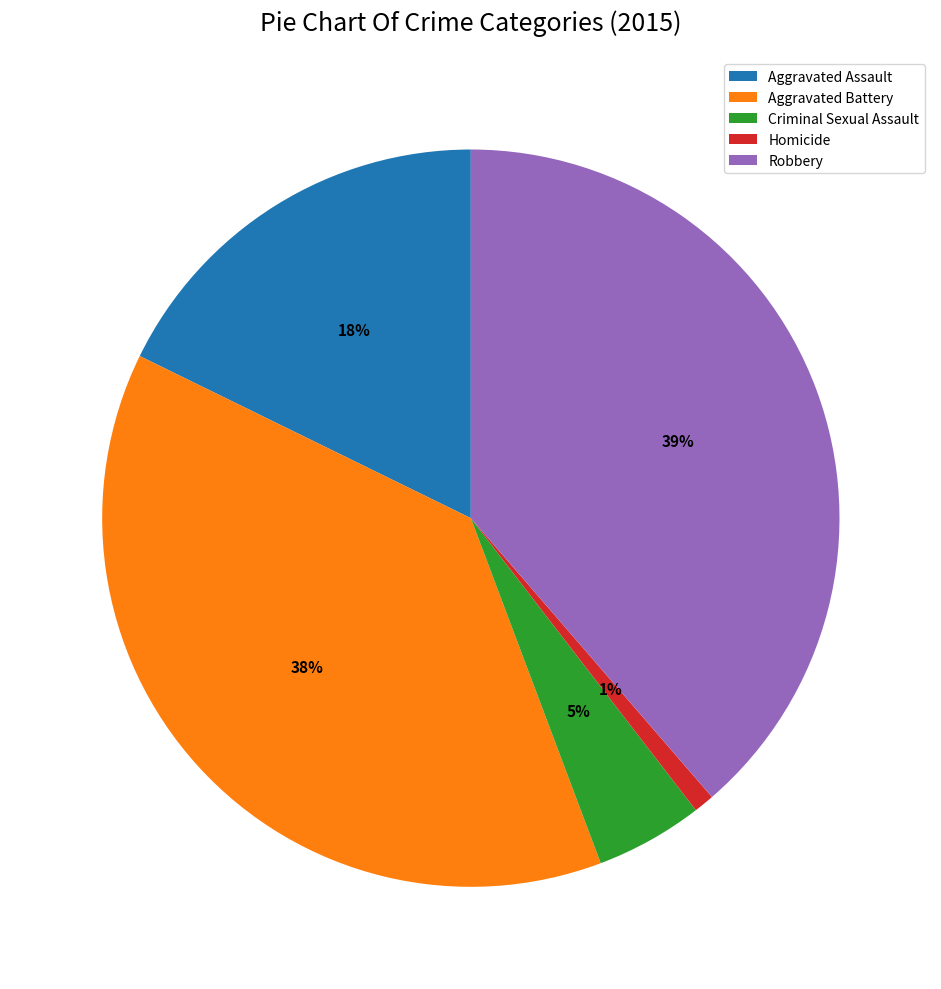

To the nearest percent, what is the average slice percentage?

20%